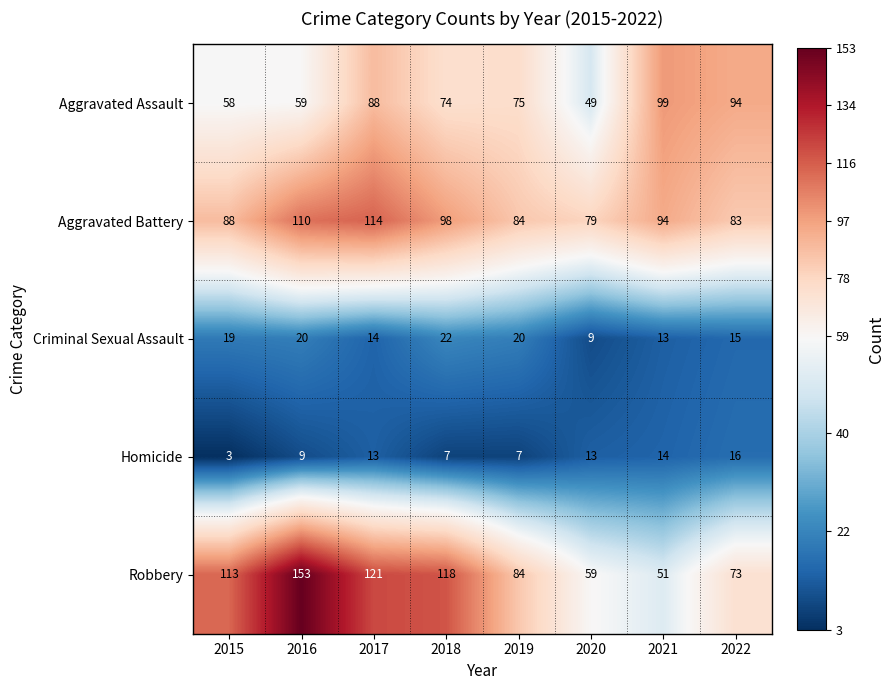

Which label corresponds to the smallest value in the chart?

2015